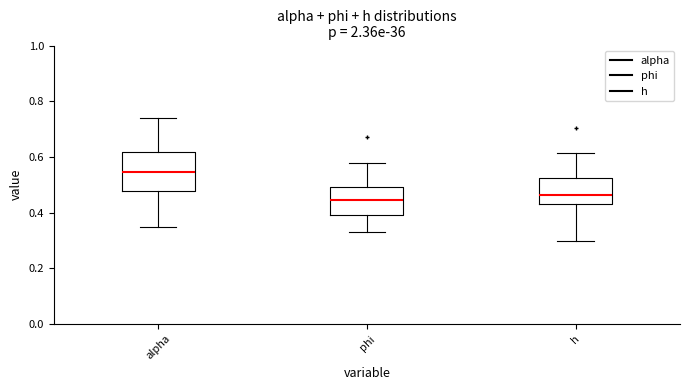

Which box is the tallest, from its lower edge to its upper edge?

alpha